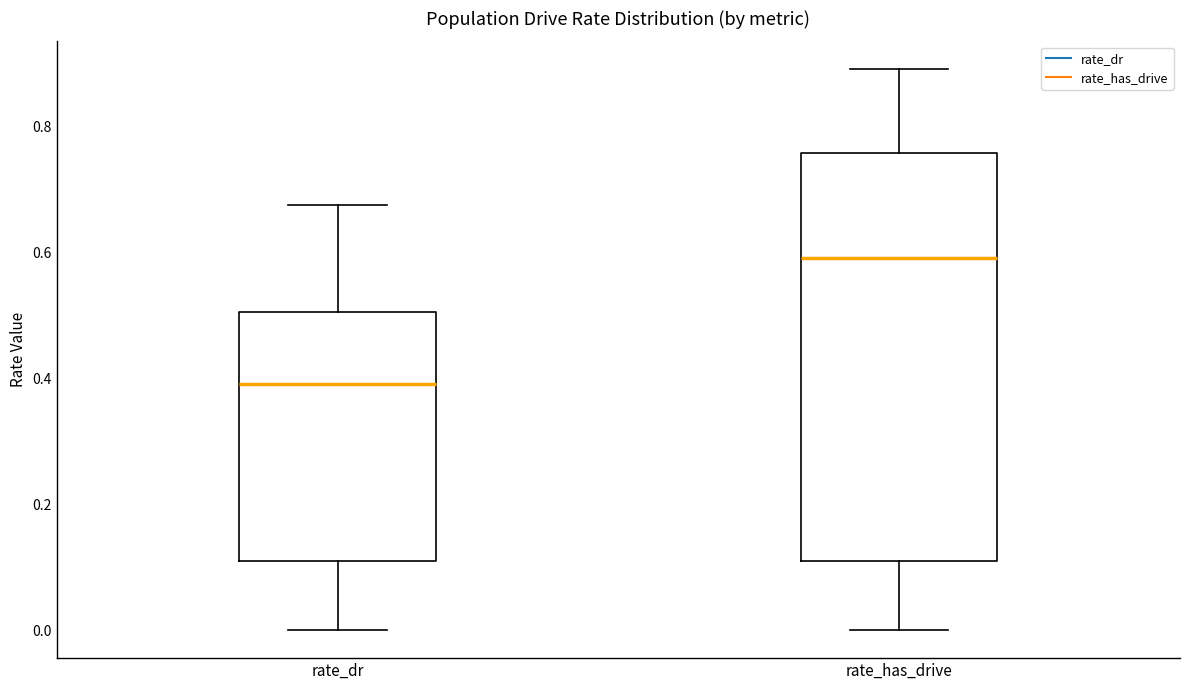

Which box's median line is the highest?

rate_has_drive